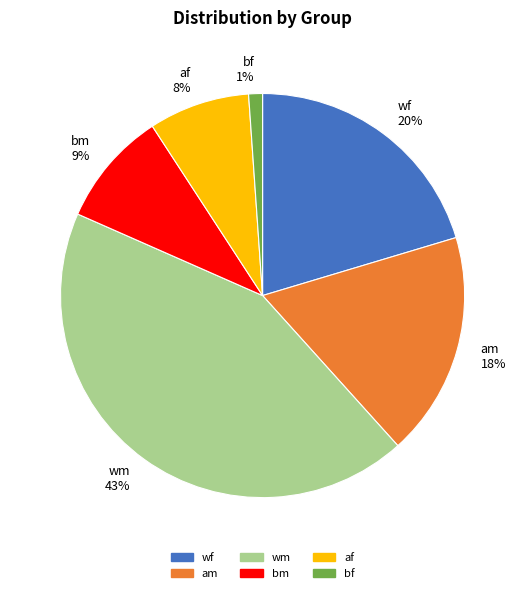

Approximately how many times larger is the value at wf compared to af?

2.5